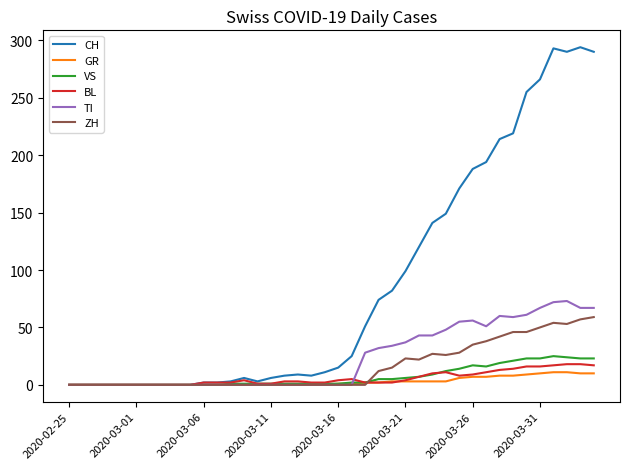

Which series has the largest range (max minus min)?

CH